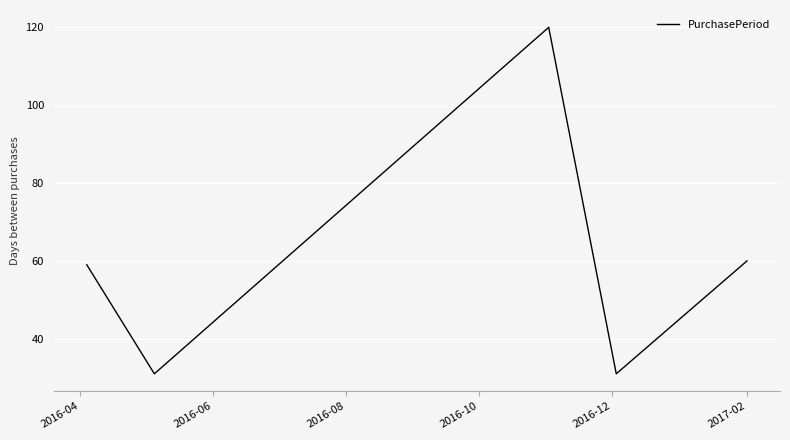

What is the maximum value shown in the chart?

120